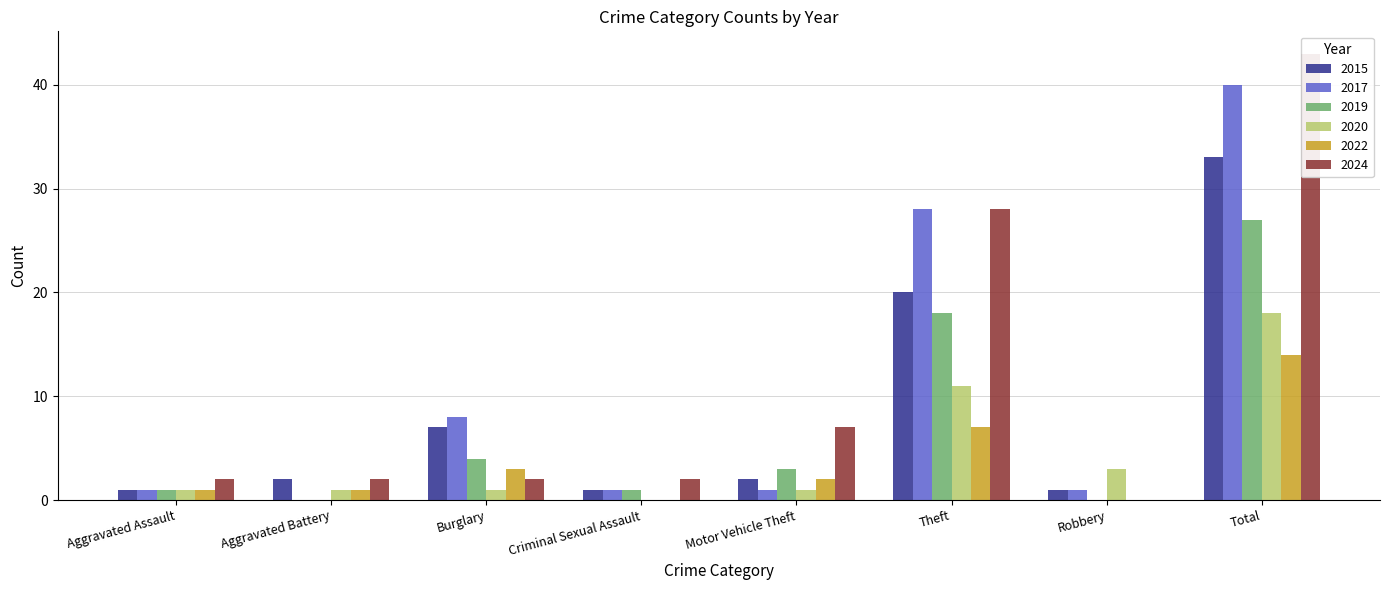

What is the sum of all 2015 values?

67